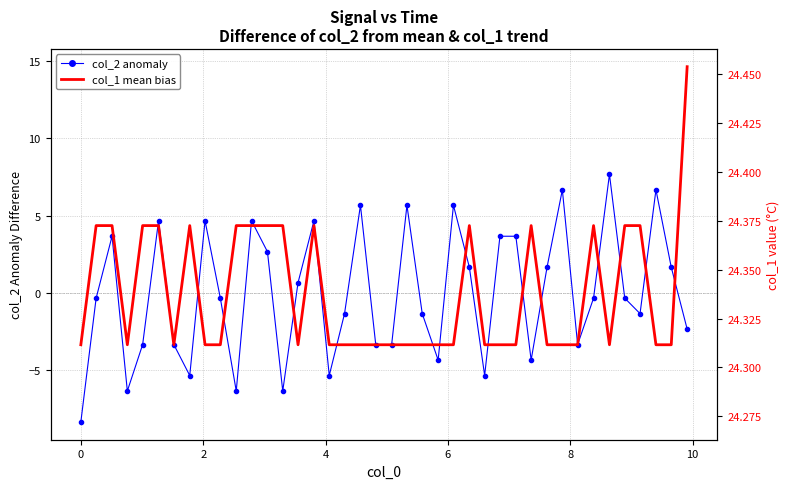

Reading left to right, transcribe all the data shown in this chart.

col_2 anomaly: -8.3	-0.3	3.7	-6.3	-3.3	4.7	-3.3	-5.3	4.7	-0.3	-6.3	4.7	2.7	-6.3	0.7	4.7	-5.3	-1.3	5.7	-3.3	-3.3	5.7	-1.3	-4.3	5.7	1.7	-5.3	3.7	3.7	-4.3	1.7	6.7	-3.3	-0.3	7.7	-0.3	-1.3	6.7	1.7	-2.3
col_1 mean bias: -3.3	4.4	4.4	-3.3	4.4	4.4	-3.3	4.4	-3.3	-3.3	4.4	4.4	4.4	4.4	-3.3	4.4	-3.3	-3.3	-3.3	-3.3	-3.3	-3.3	-3.3	-3.3	-3.3	4.4	-3.3	-3.3	-3.3	4.4	-3.3	-3.3	-3.3	4.4	-3.3	4.4	4.4	-3.3	-3.3	14.6